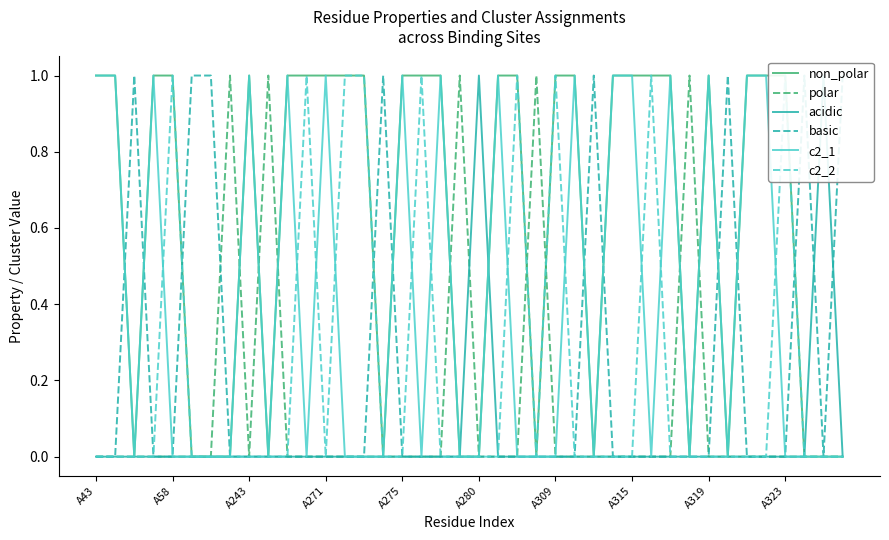

Reading left to right, transcribe all the data shown in this chart.

non_polar: 1	1	0	1	1	0	0	0	1	0	1	1	1	1	1	0	1	1	1	0	0	1	1	0	1	1	0	1	1	1	1	0	1	0	1	1	1	0	0	0
polar: 0	0	0	0	0	0	0	1	0	1	0	0	0	0	0	0	0	0	0	1	0	0	0	1	0	0	0	0	0	0	0	1	0	0	0	0	0	0	0	0
acidic: 0	0	0	0	0	0	0	0	0	0	0	0	0	0	0	0	0	0	0	0	1	0	0	0	0	0	0	0	0	0	0	0	0	0	0	0	0	0	1	0
basic: 0	0	1	0	0	1	1	0	0	0	0	0	0	0	0	1	0	0	0	0	0	0	0	0	0	0	1	0	0	0	0	0	0	1	0	0	0	1	0	1
c2_1: 1	1	0	1	0	0	0	0	1	0	1	0	1	0	0	0	1	0	1	0	0	1	0	0	0	1	0	1	1	0	1	0	1	0	1	1	0	0	0	0
c2_2: 0	0	0	0	1	0	0	0	0	0	0	1	0	1	1	0	0	1	0	0	0	0	1	0	1	0	0	0	0	1	0	0	0	0	0	0	1	0	0	0